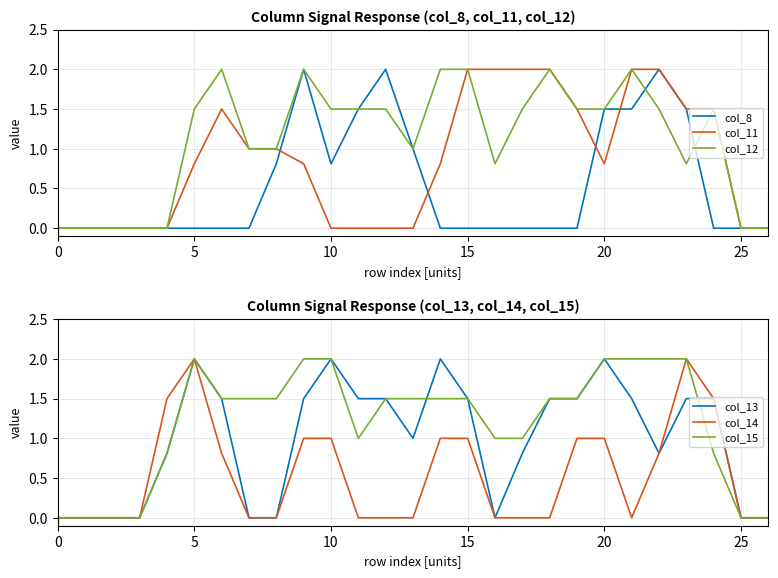

Where is col_11 nearest to the value 1?

7